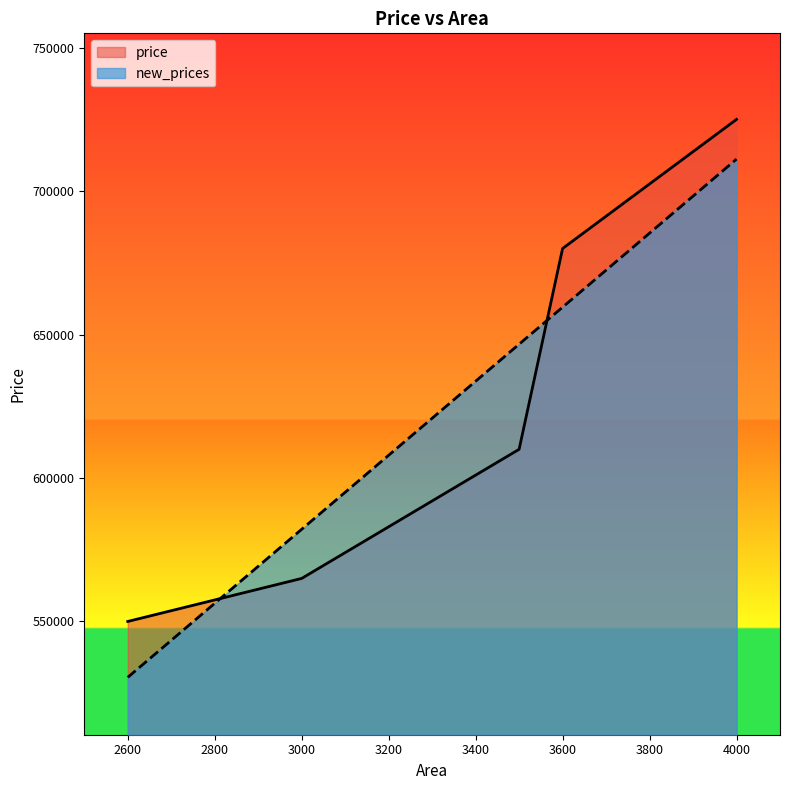

True or false: price has more than 0 points higher than both neighbors.

False